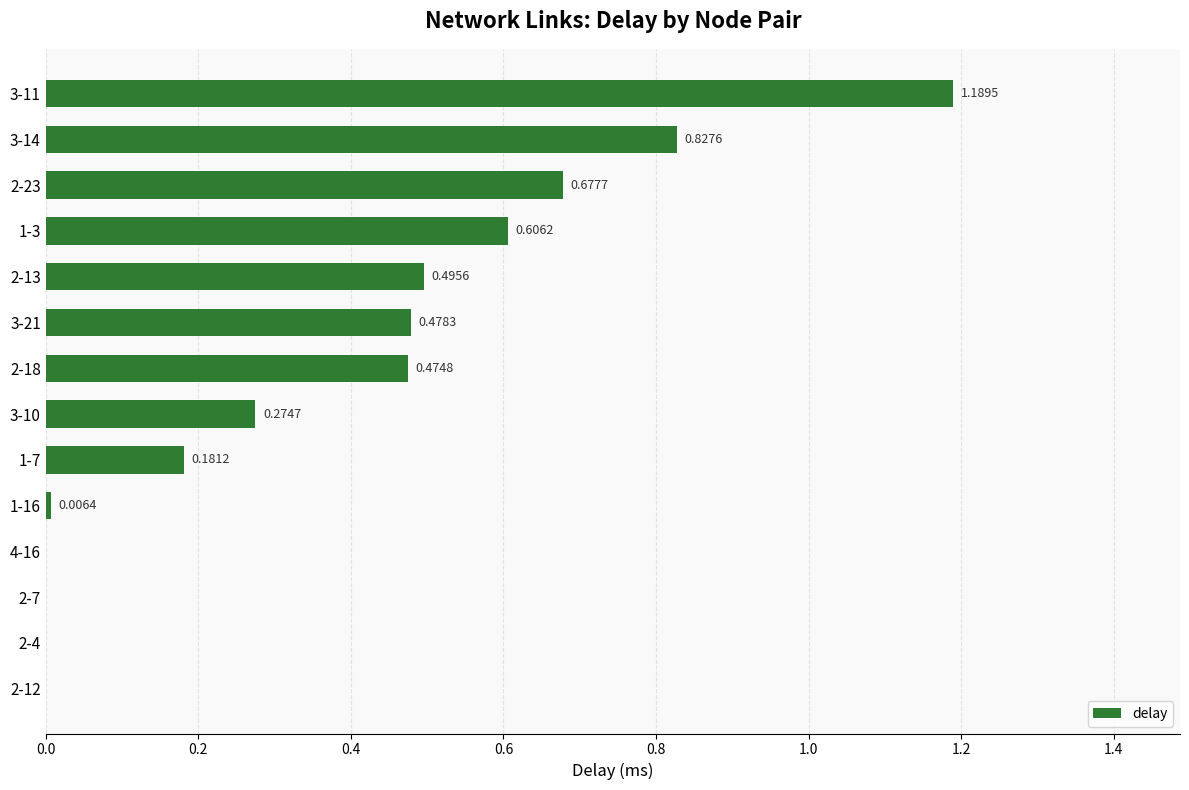

What is the change in value from 2-23 to 2-4?

-0.7